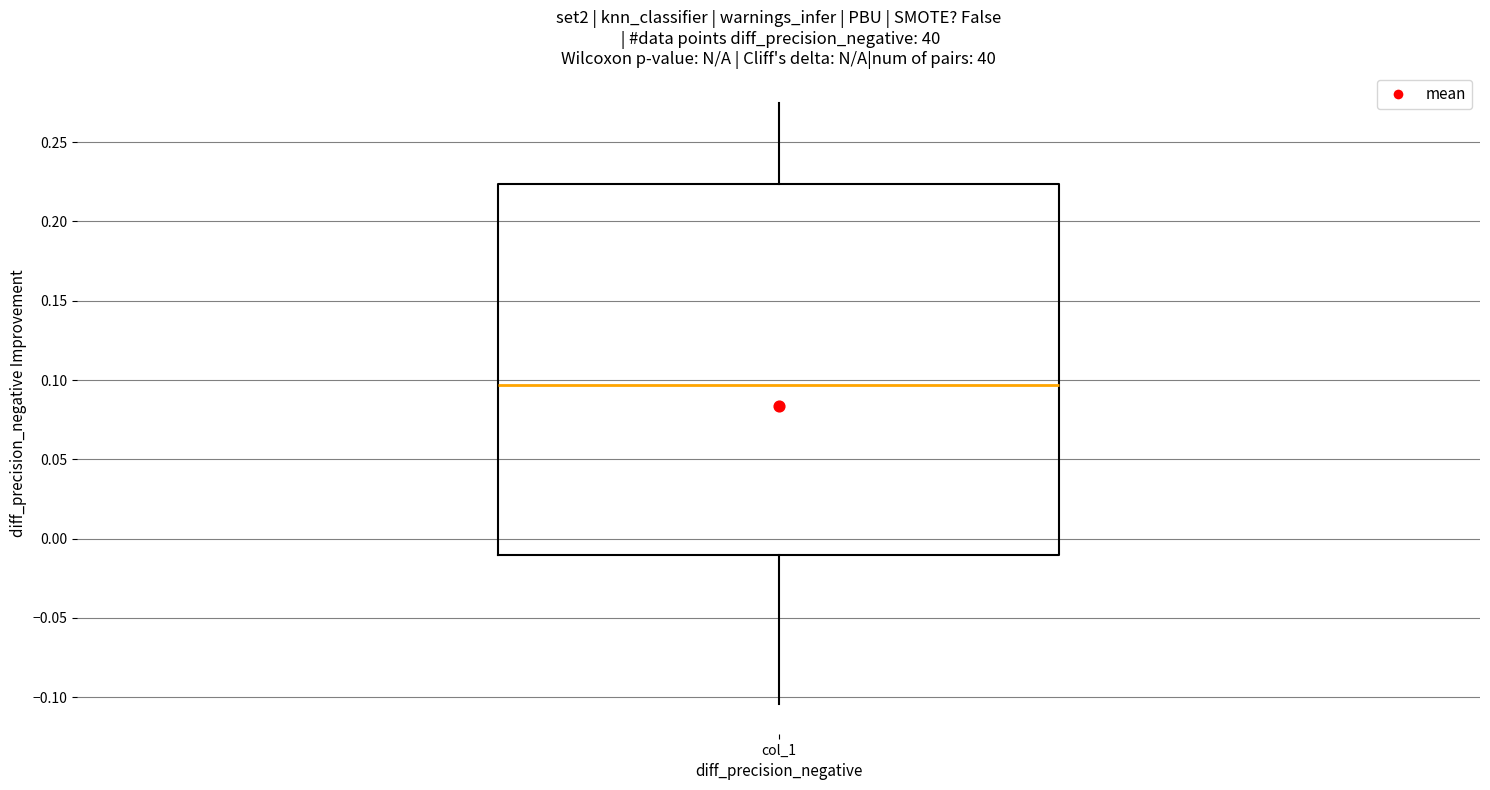

Where does the median line of the box for col_1 sit on the y-axis? The values are not printed on the chart, so give them approximately, as read against the axis.

0.095